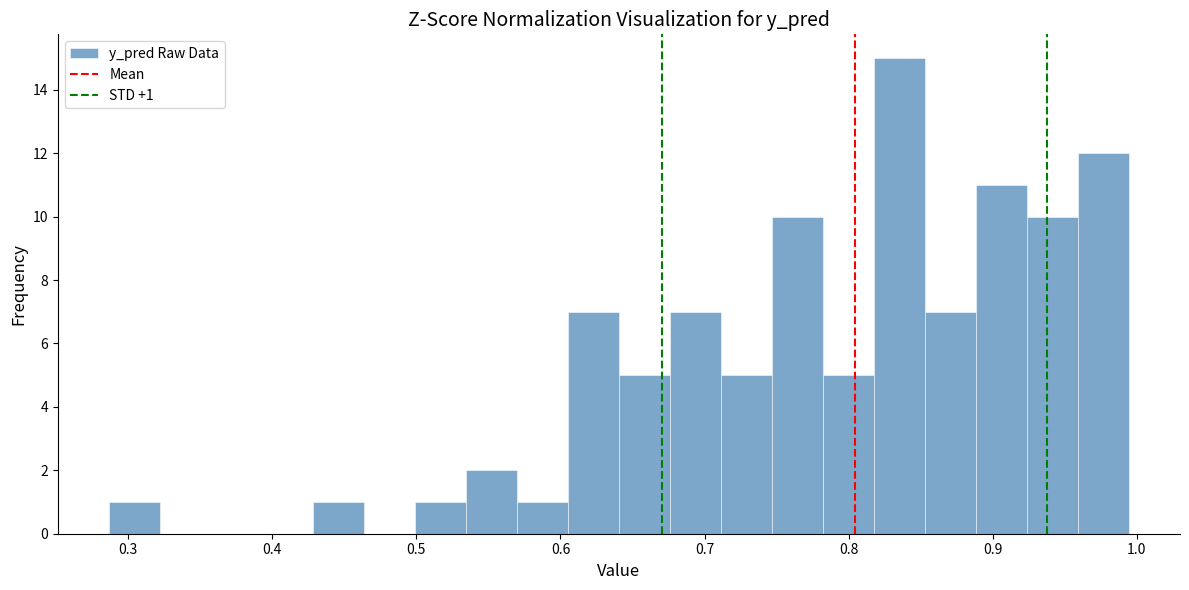

Around what value on the x-axis is the tallest bar? Give the approximate position of its centre, as read against the axis.

0.84